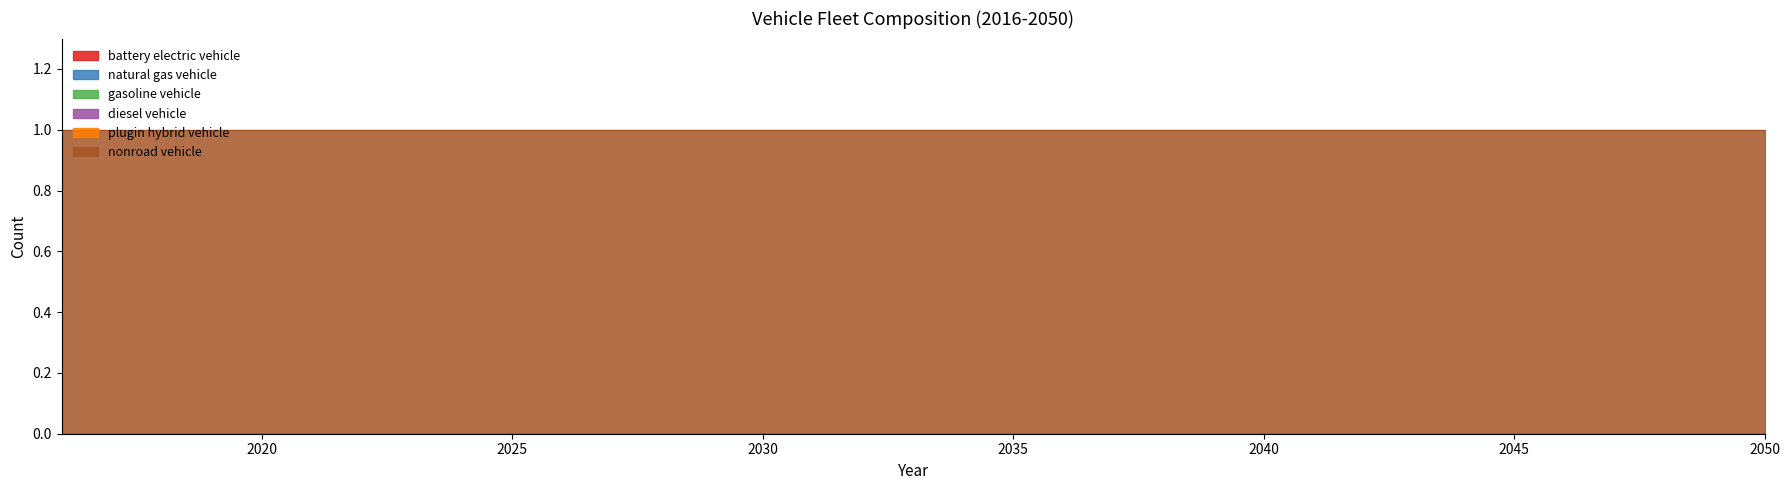

True or false: diesel vehicle and gasoline vehicle intersect in this chart.

False